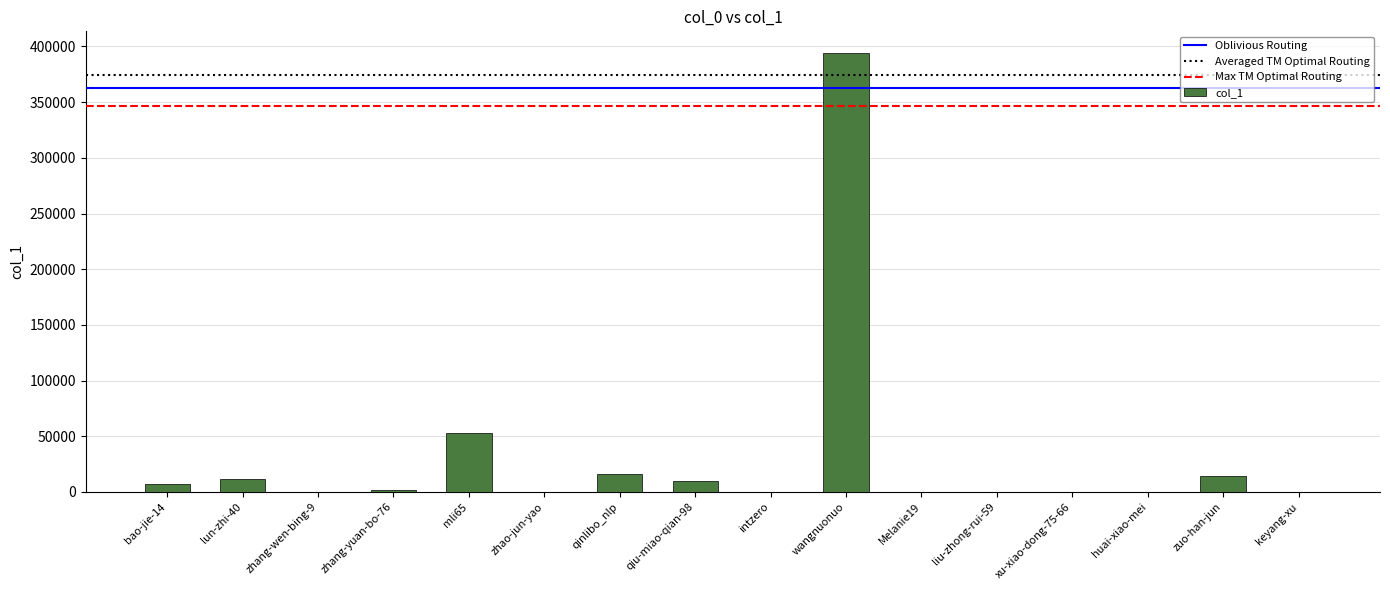

Where does the data first go above 1738?

bao-jie-14